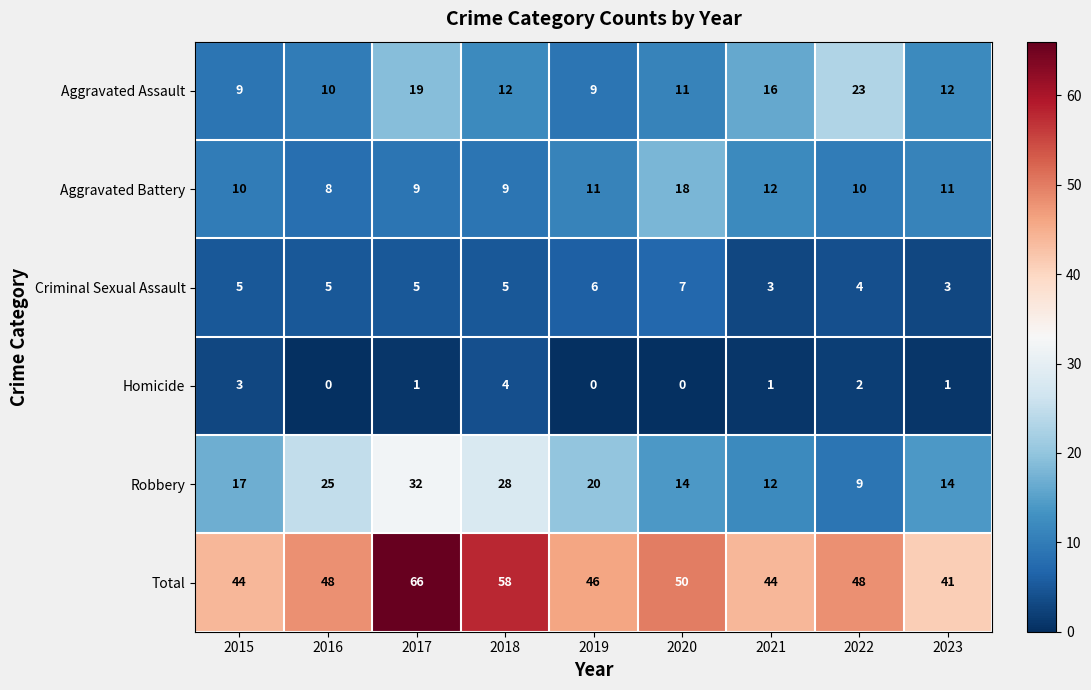

Which series changed the most between 2016 and 2022?

Robbery